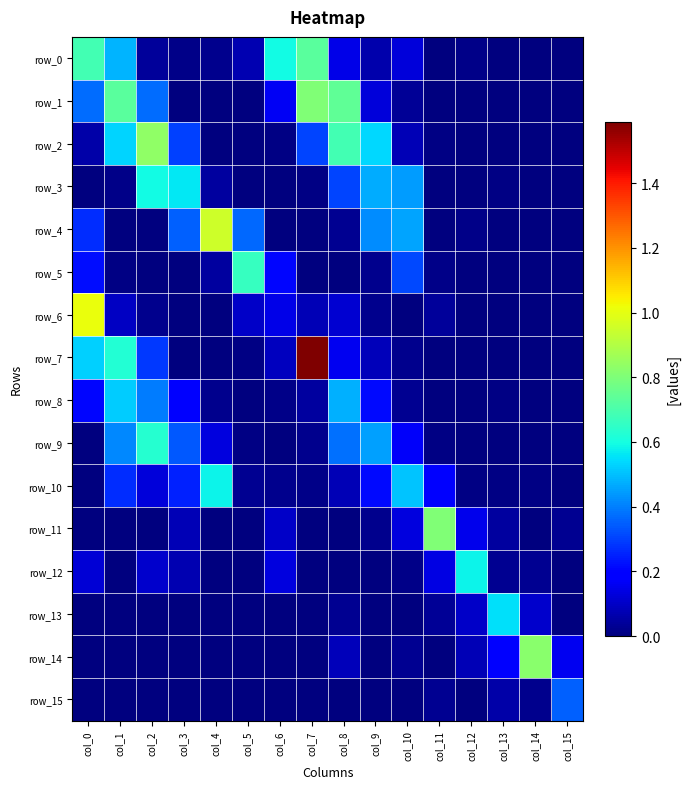

How many values in row_6 are above zero?

9